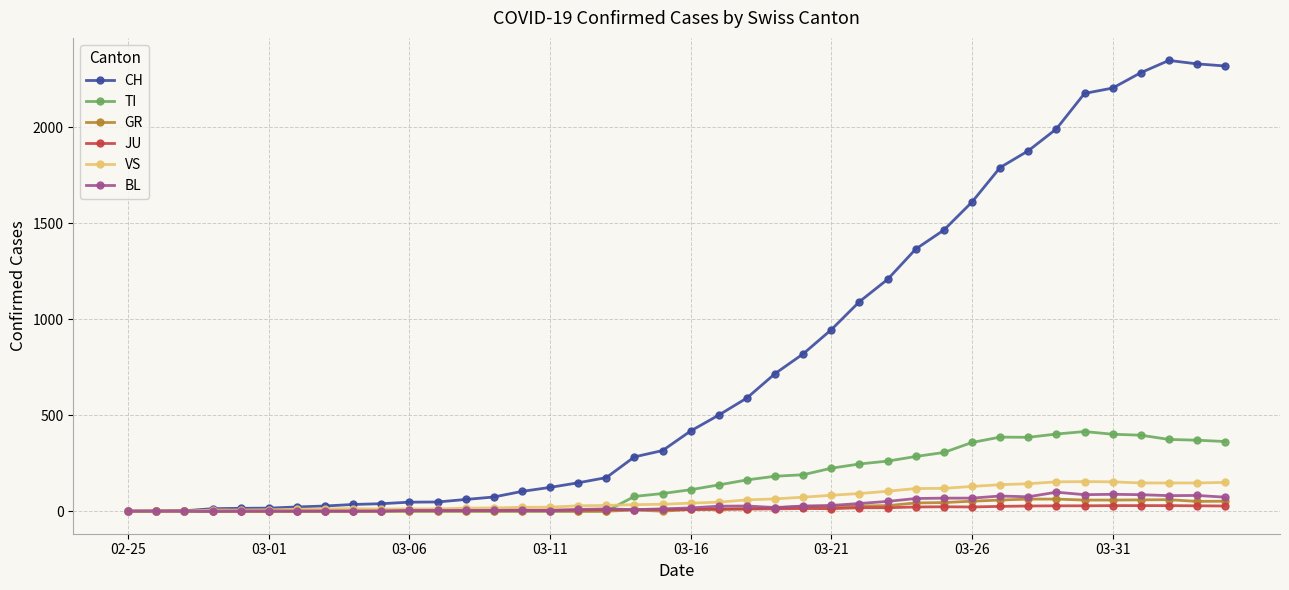

What is the difference between the maximum and second lowest values in the CH series?

2348